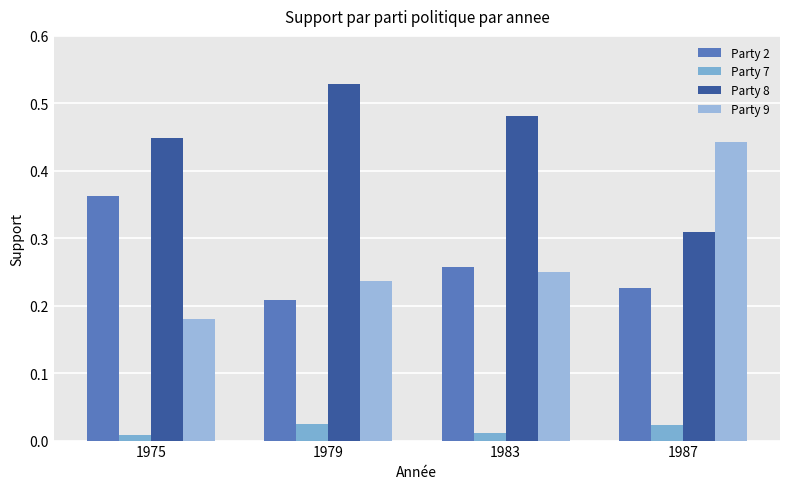

Count the number of categories in the chart.

4